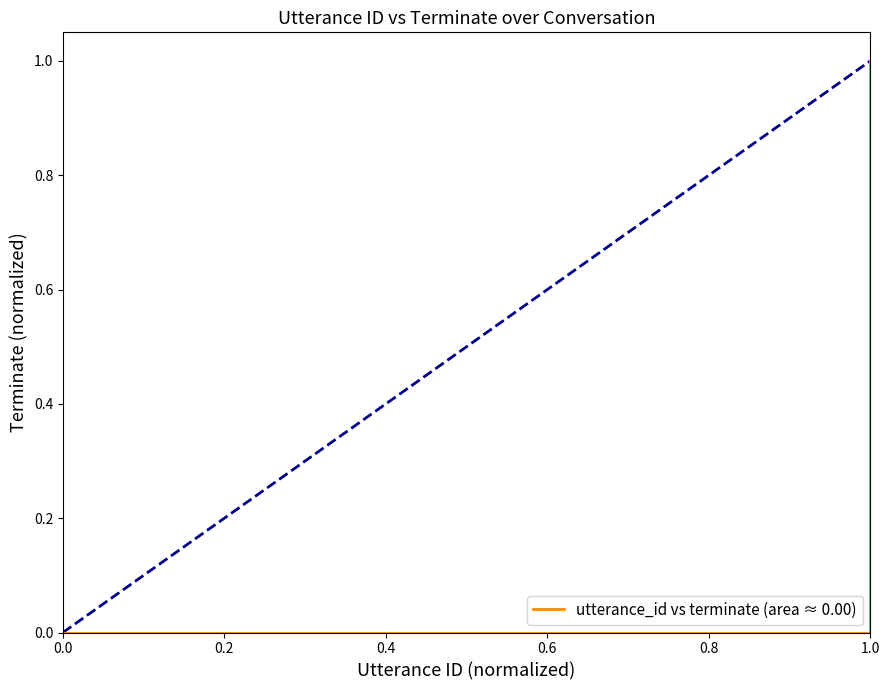

The value at 0.0 is -1. True or false?

False